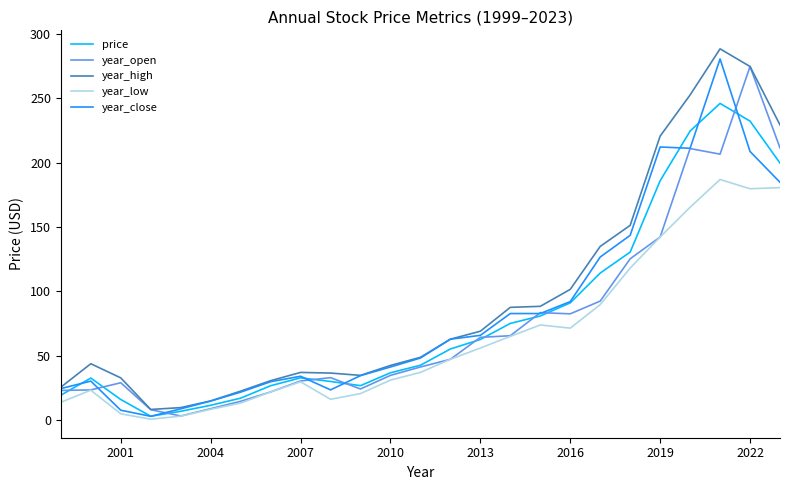

True or false: year_high and year_low cross at least once.

False